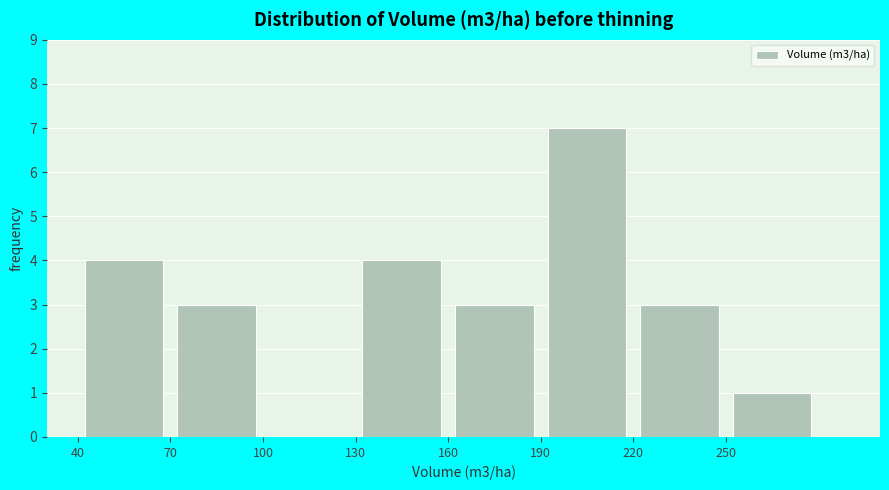

Reading left to right, transcribe this chart: for each bar, give the range it covers on the x-axis and its height. The values are not printed on the chart, so give them approximately, as read against the axis.

40 to 70: 4
70 to 100: 3
100 to 130: 0
130 to 160: 4
160 to 190: 3
190 to 220: 7
220 to 250: 3
250 to 280: 1